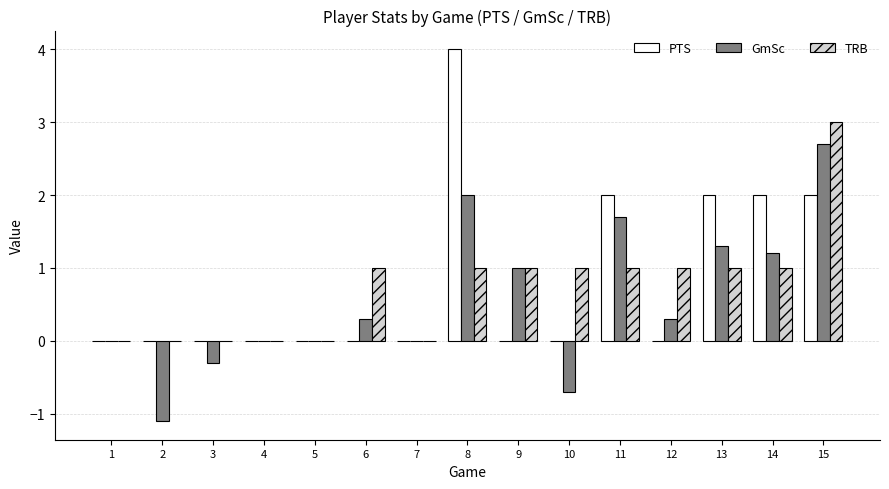

At which category is the sum across all series the highest?

15